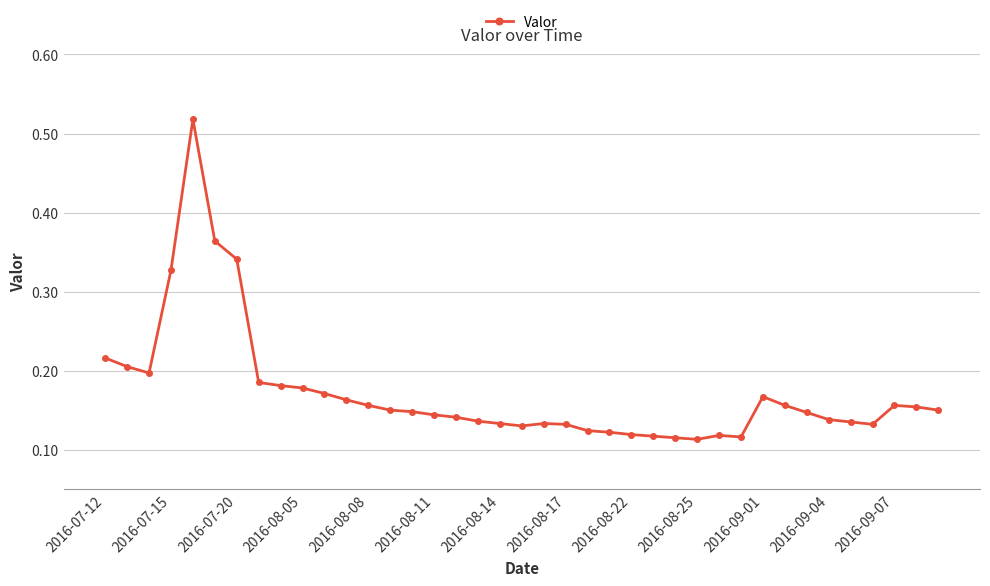

How many lines are shown in the chart?

1